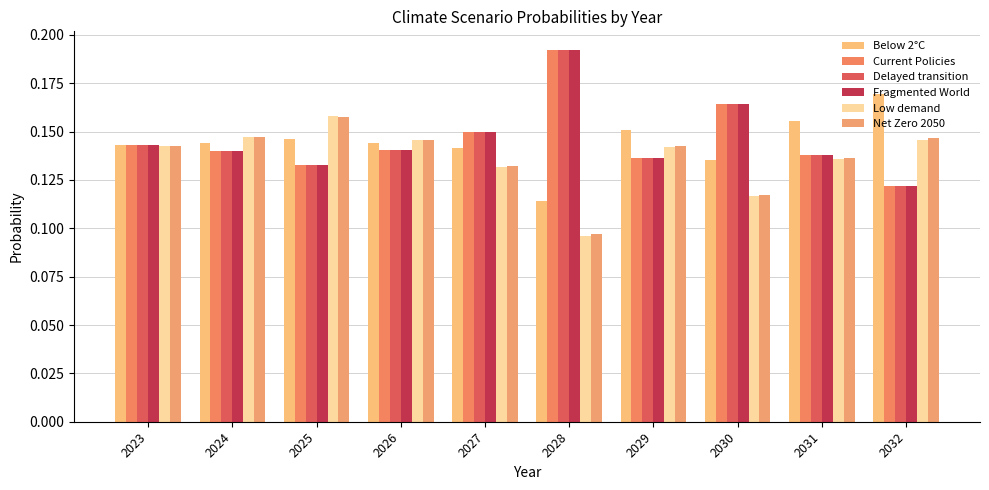

True or false: Low demand has a value of 0.1 at 2029.

True